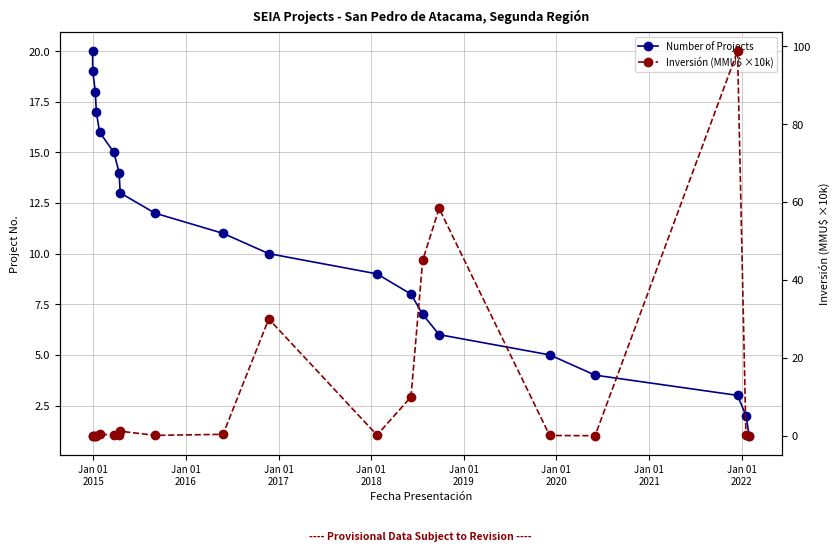

At how many categories does at least one series exceed 29?

4